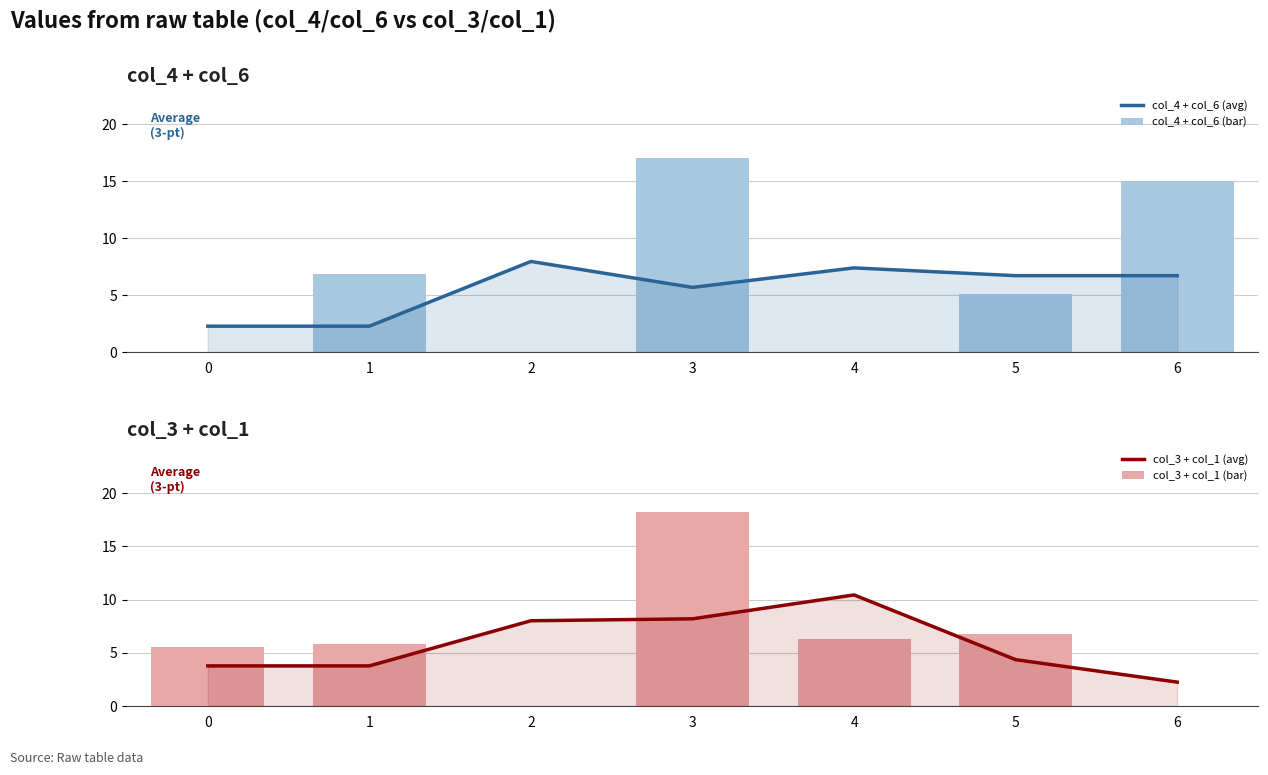

At which category does the chart reach its peak across all series?

3